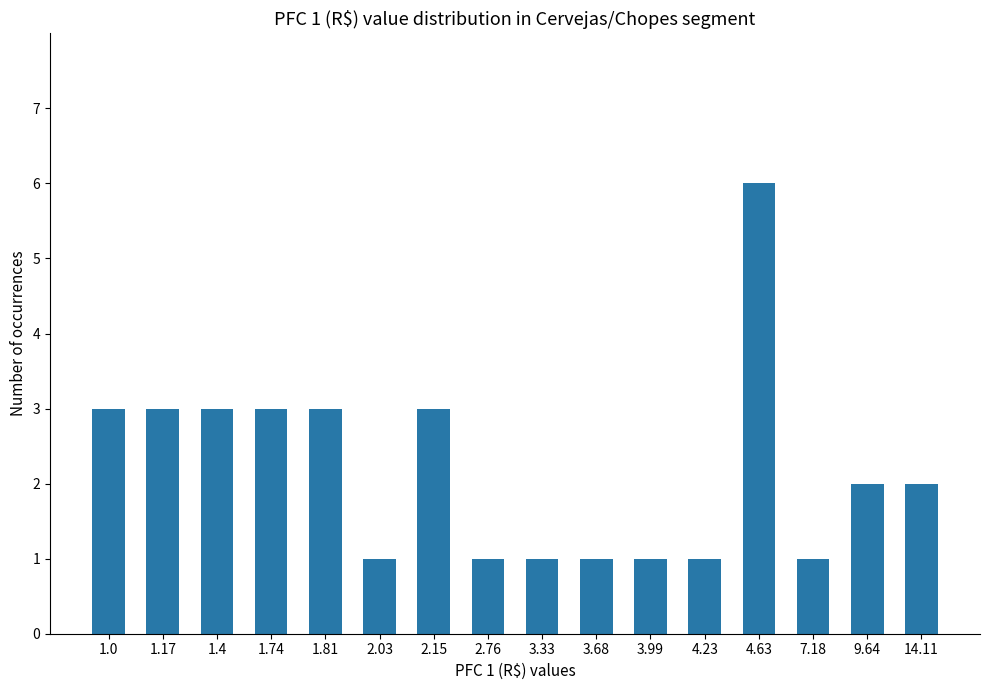

What is the maximum value shown in the chart?

6